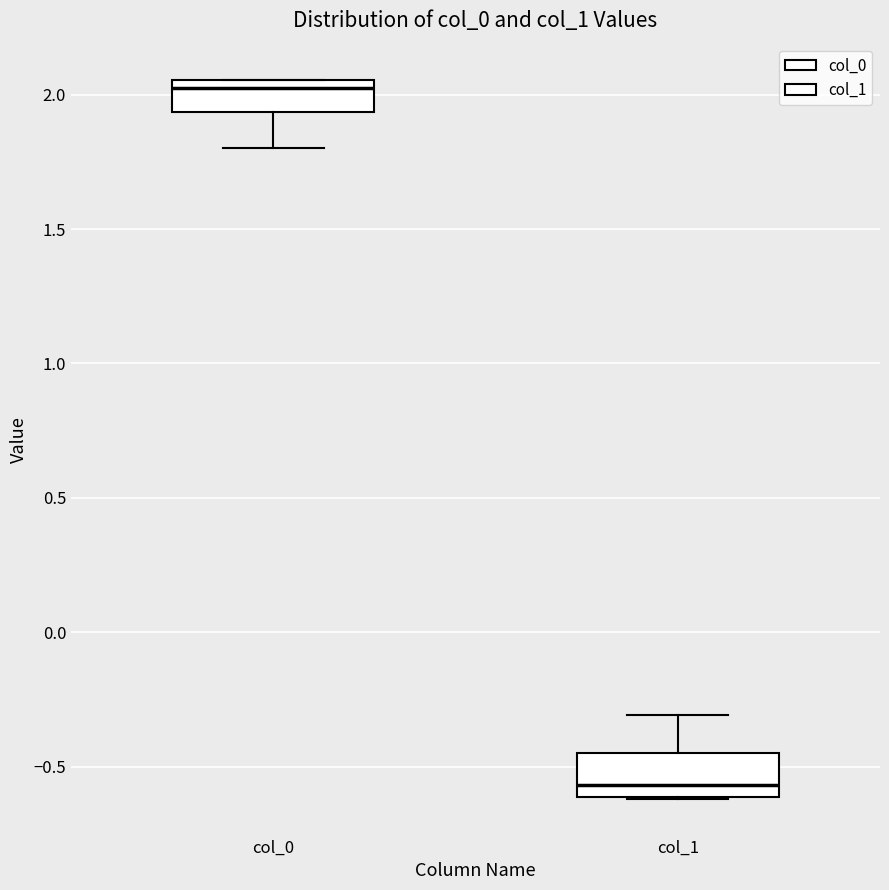

Reading left to right, read every box against the y-axis: the position of its median line, the range the box covers, and the ends of its whiskers. The values are not printed on the chart, so give them approximately, as read against the axis.

col_0: median 2.05 (just below the box's upper edge), box 1.95 to 2.05, whiskers 1.80 to 2.05
col_1: median -0.55, box -0.60 to -0.45, whiskers -0.60 to -0.30